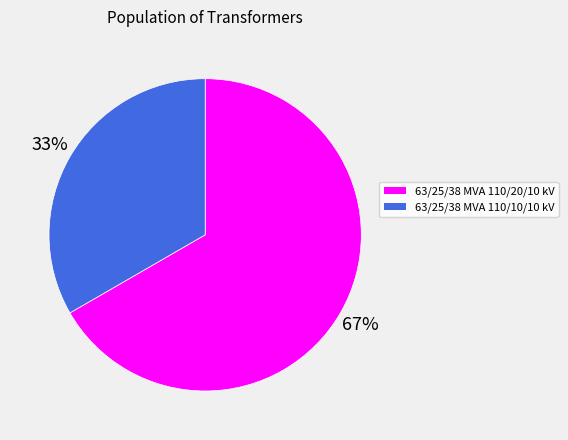

How many segments does this pie chart have?

2